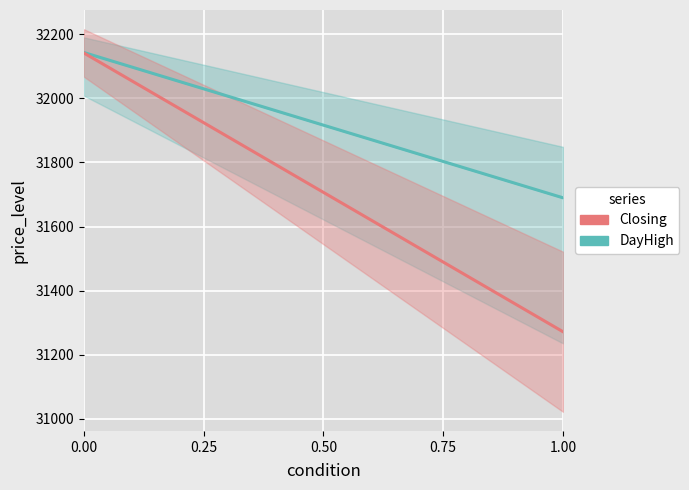

True or false: Closing and DayHigh cross at least once.

False